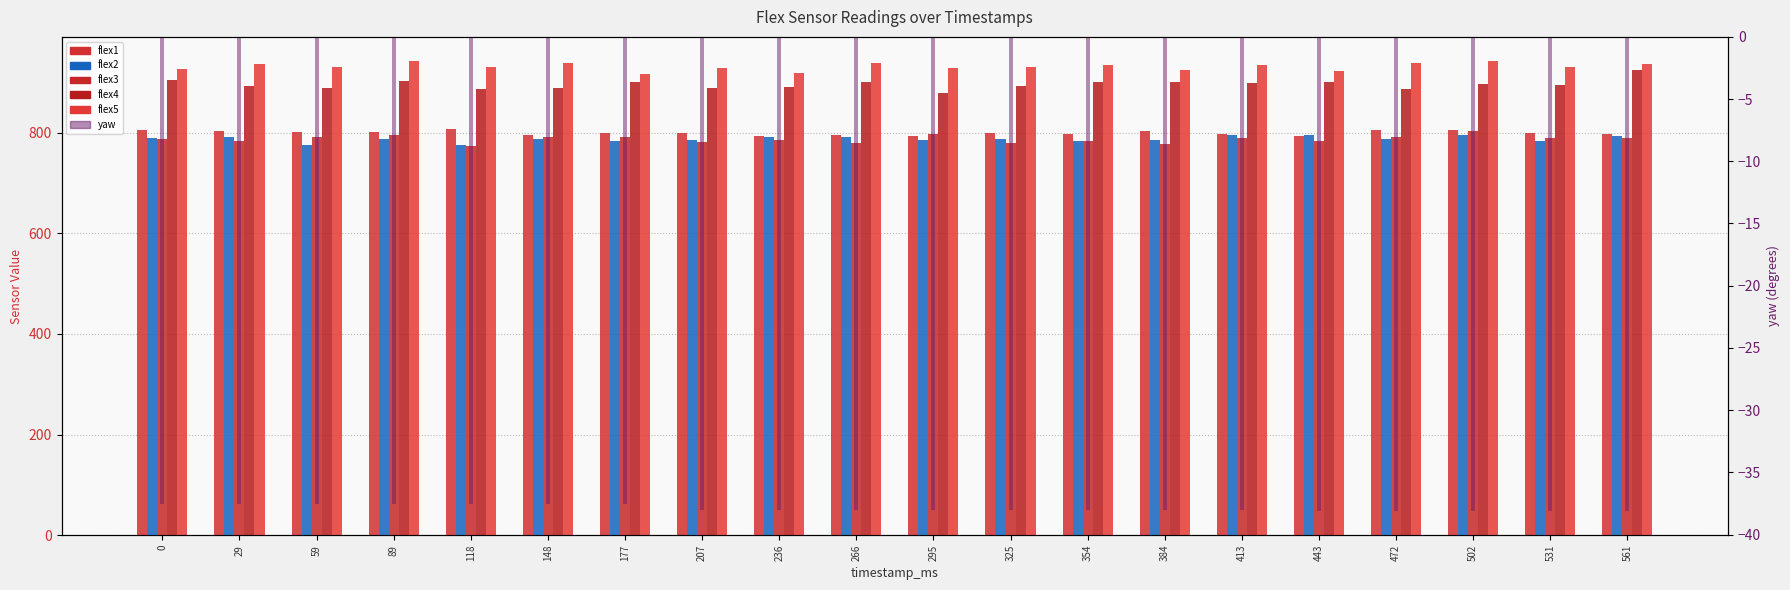

Between 266 and 236, which is larger?

266